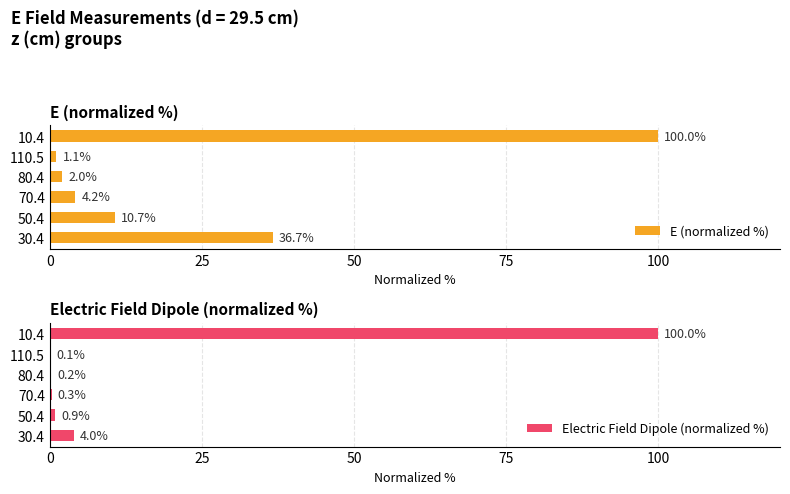

What is the sum of the Electric Field Dipole (normalized %) values at 10.4 and 80.4?

100.2